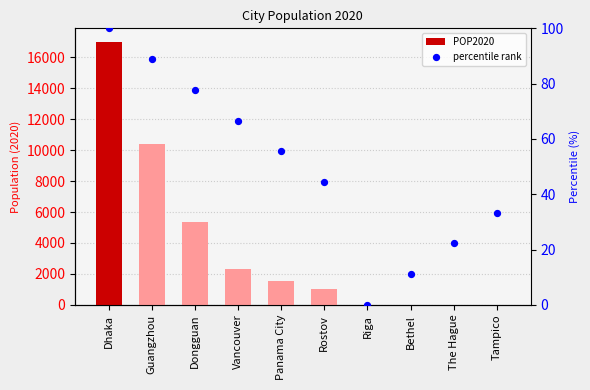

At how many categories does at least one series exceed 14660?

1